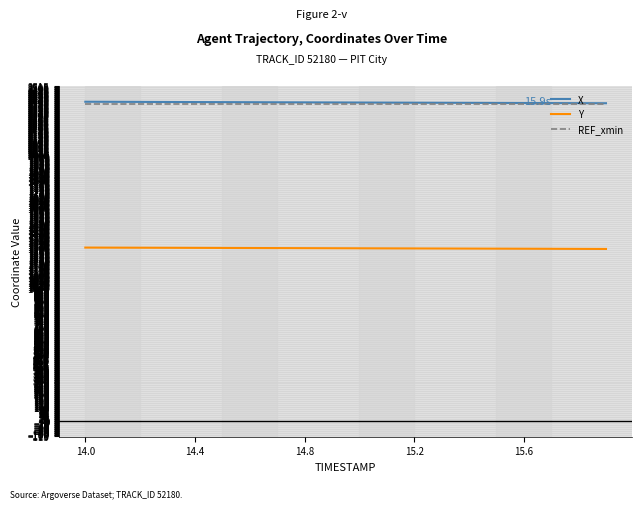

What is the greatest value displayed?

2396.7